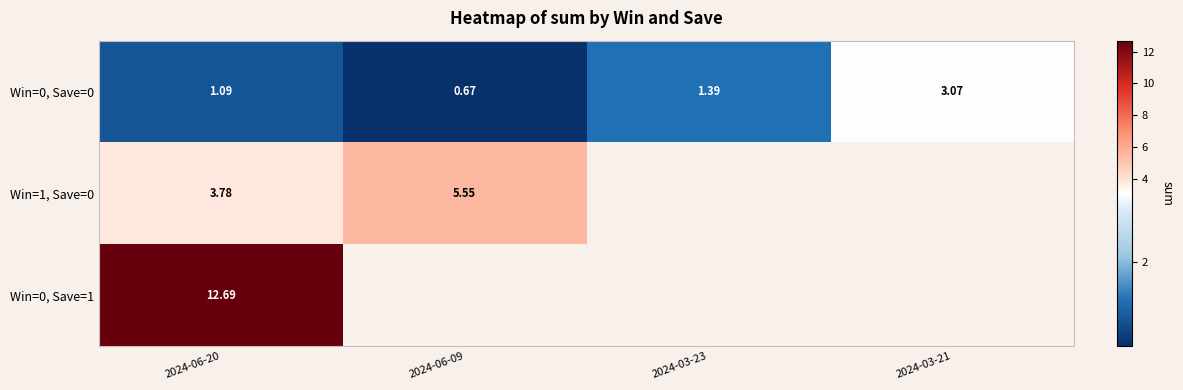

List the series in order of their peak value, lowest first.

Win=0, Save=0, Win=1, Save=0, Win=0, Save=1